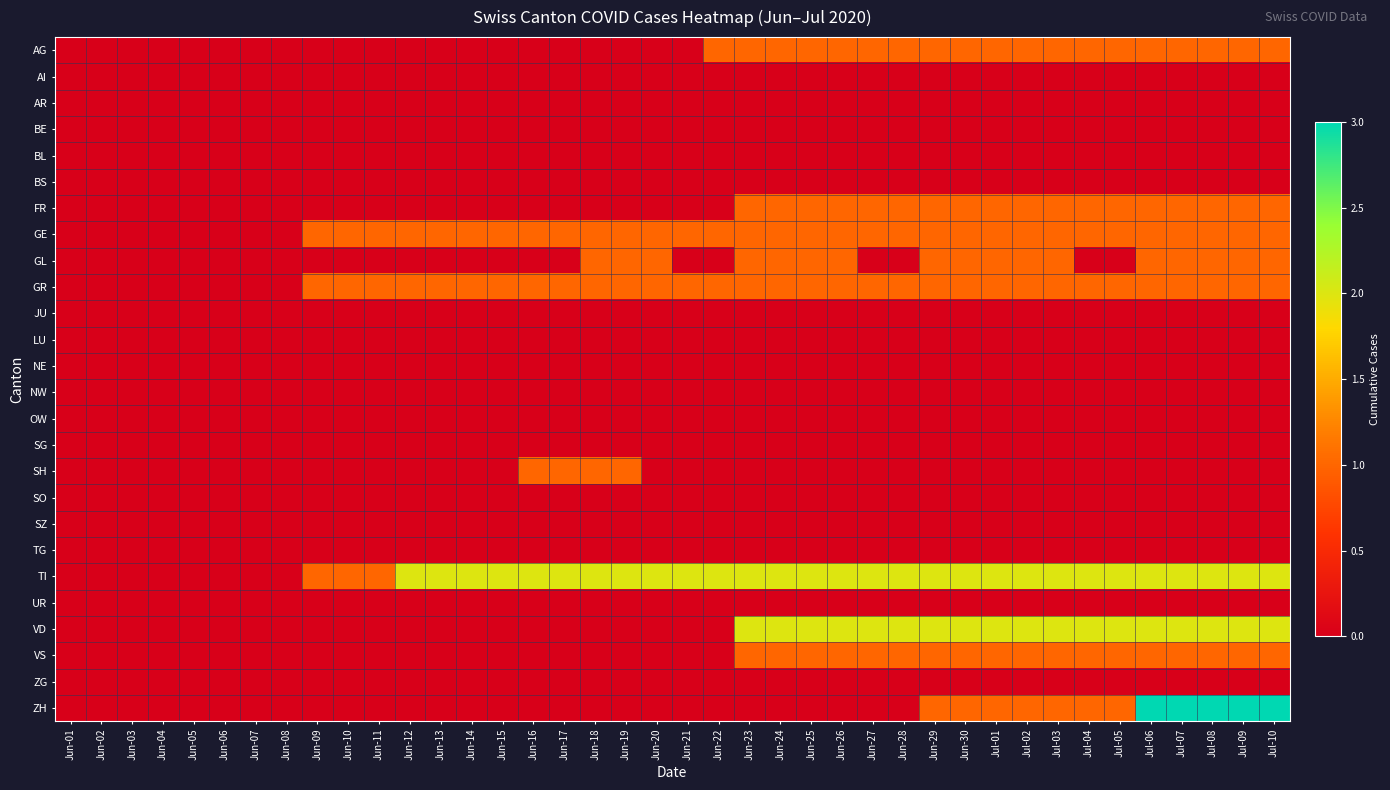

What is the spread (max minus min) of values at Jun-25?

2